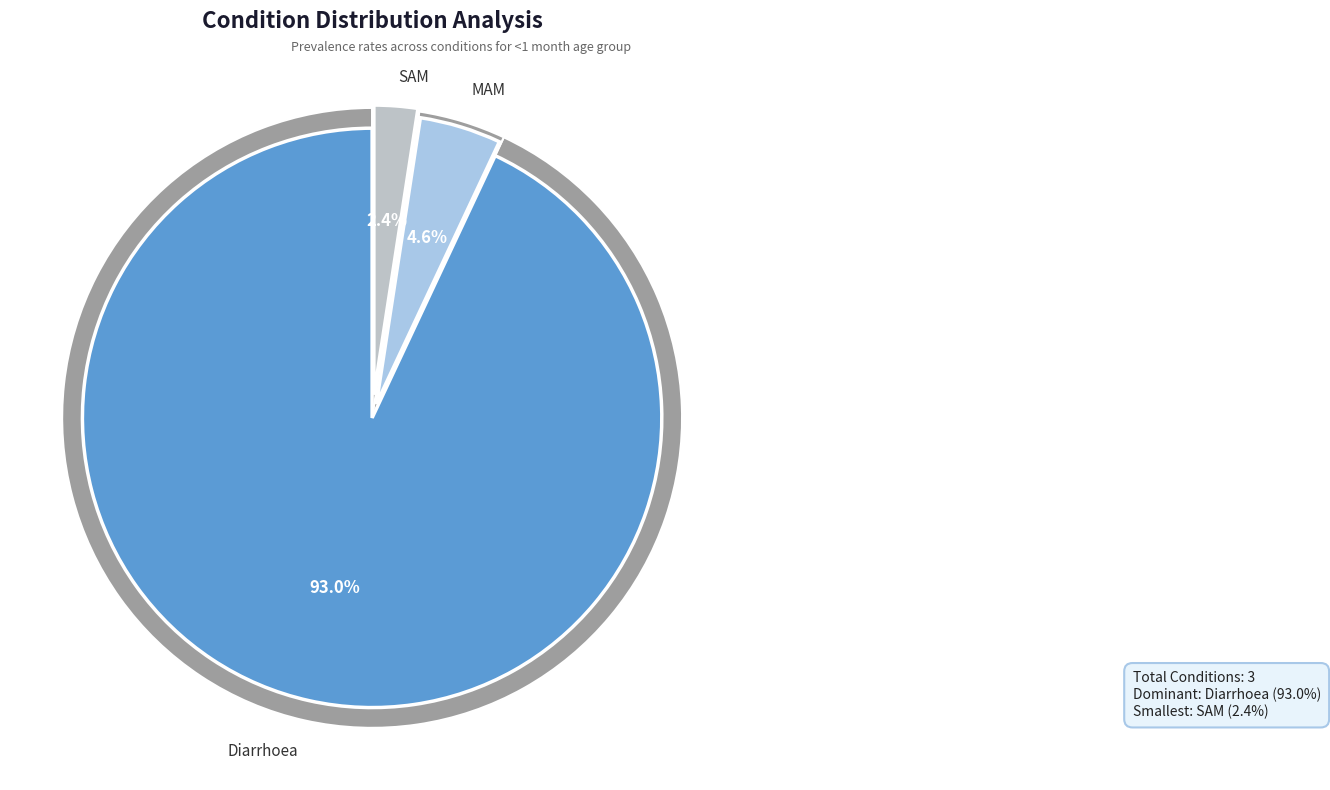

What percentage is the Diarrhoea slice, to the nearest percent?

93%